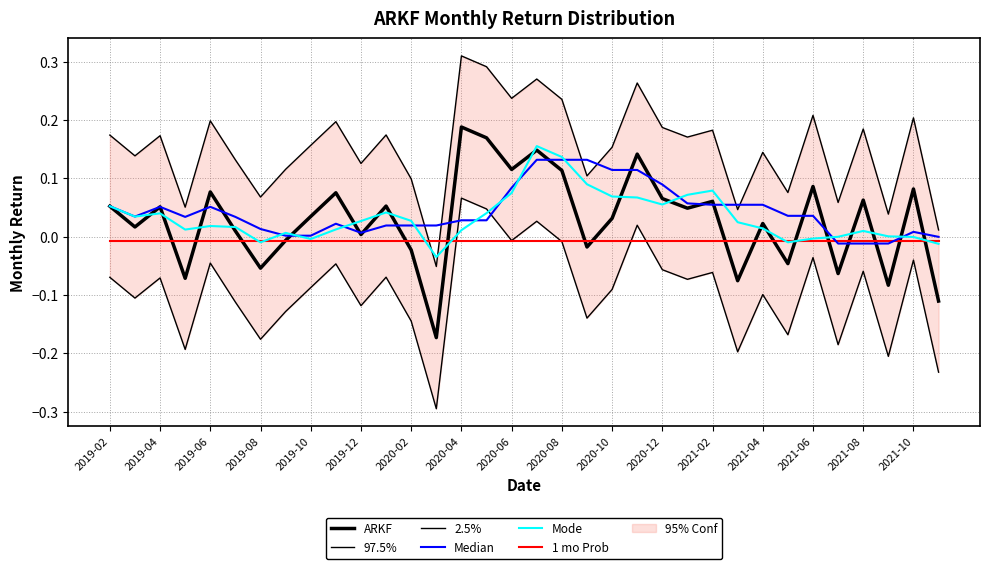

What is the label of the 34th point from the right?

2019-02